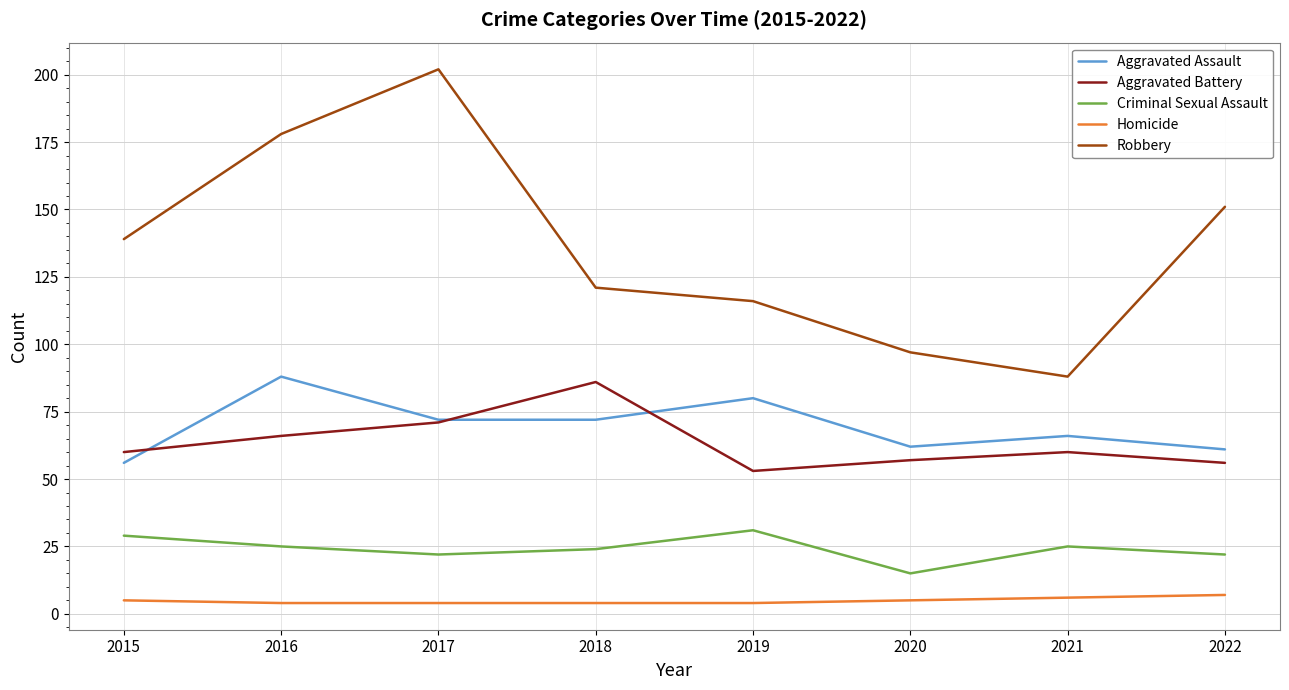

True or false: Aggravated Battery has more than 0 points higher than both neighbors.

True